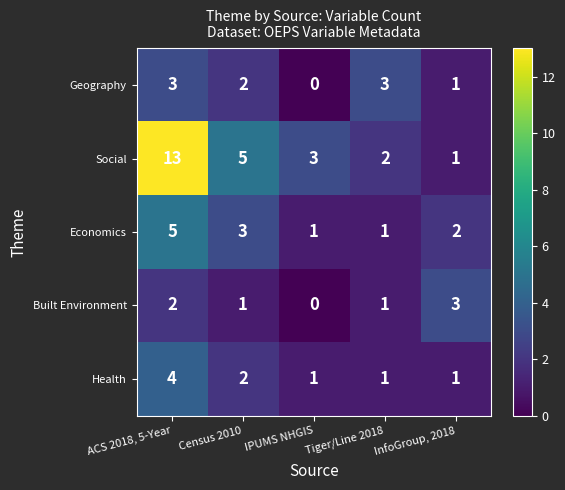

Which series has the largest total across all categories?

Social